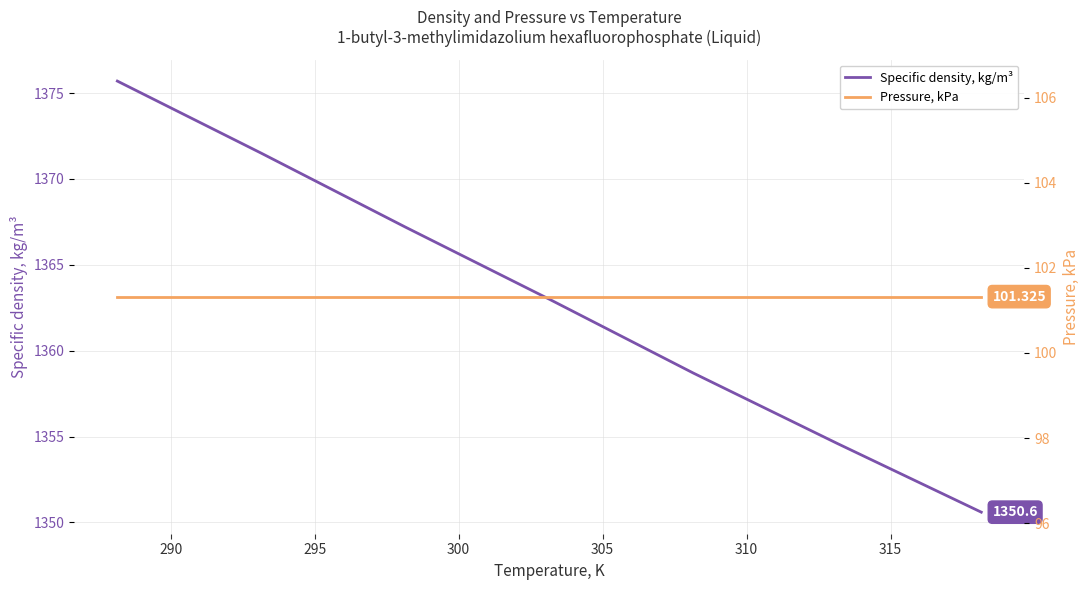

What is the maximum value for Specific density, kg/m³?

1375.7